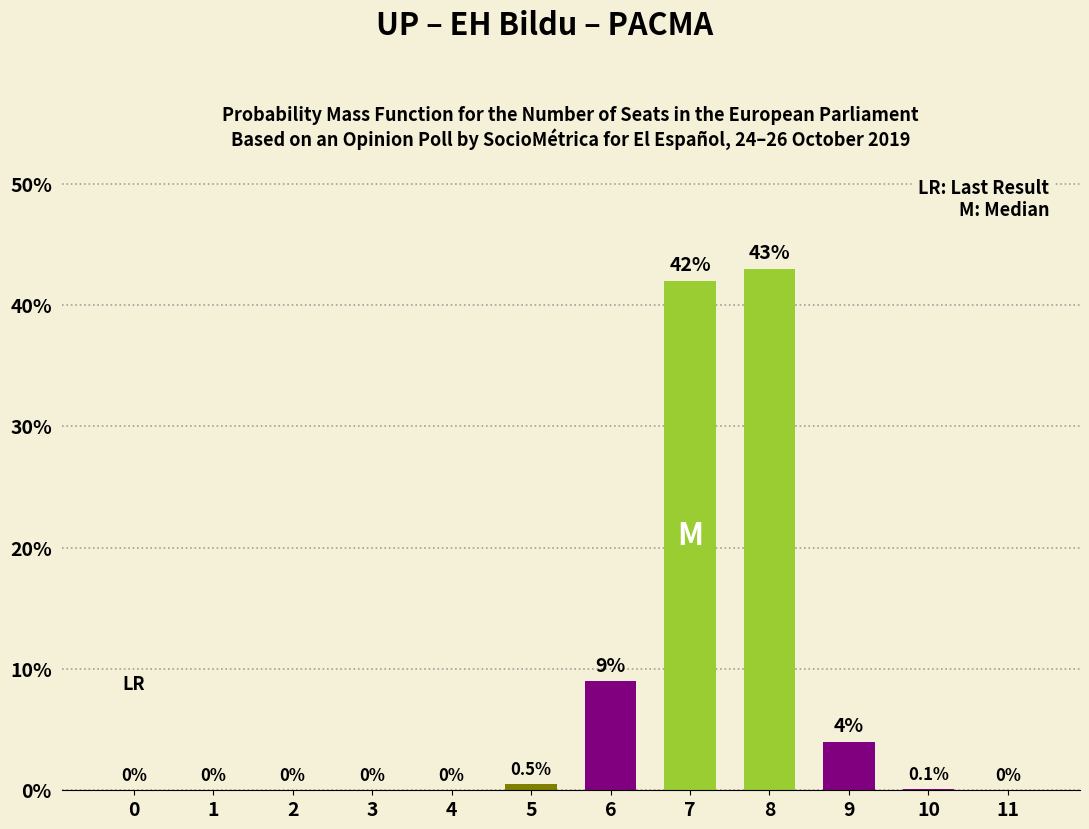

What is the change in value from 8 to 9?

-39.0